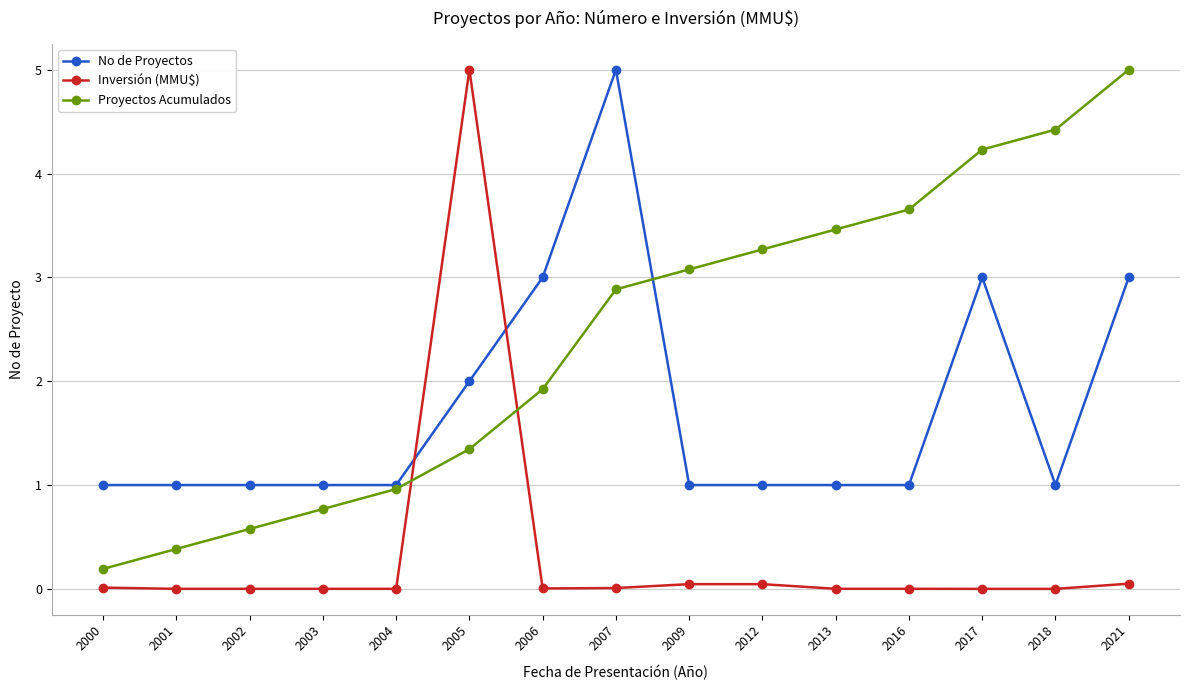

Between which two adjacent categories do No de Proyectos and Inversión (MMU$) first intersect?

2004 and 2005